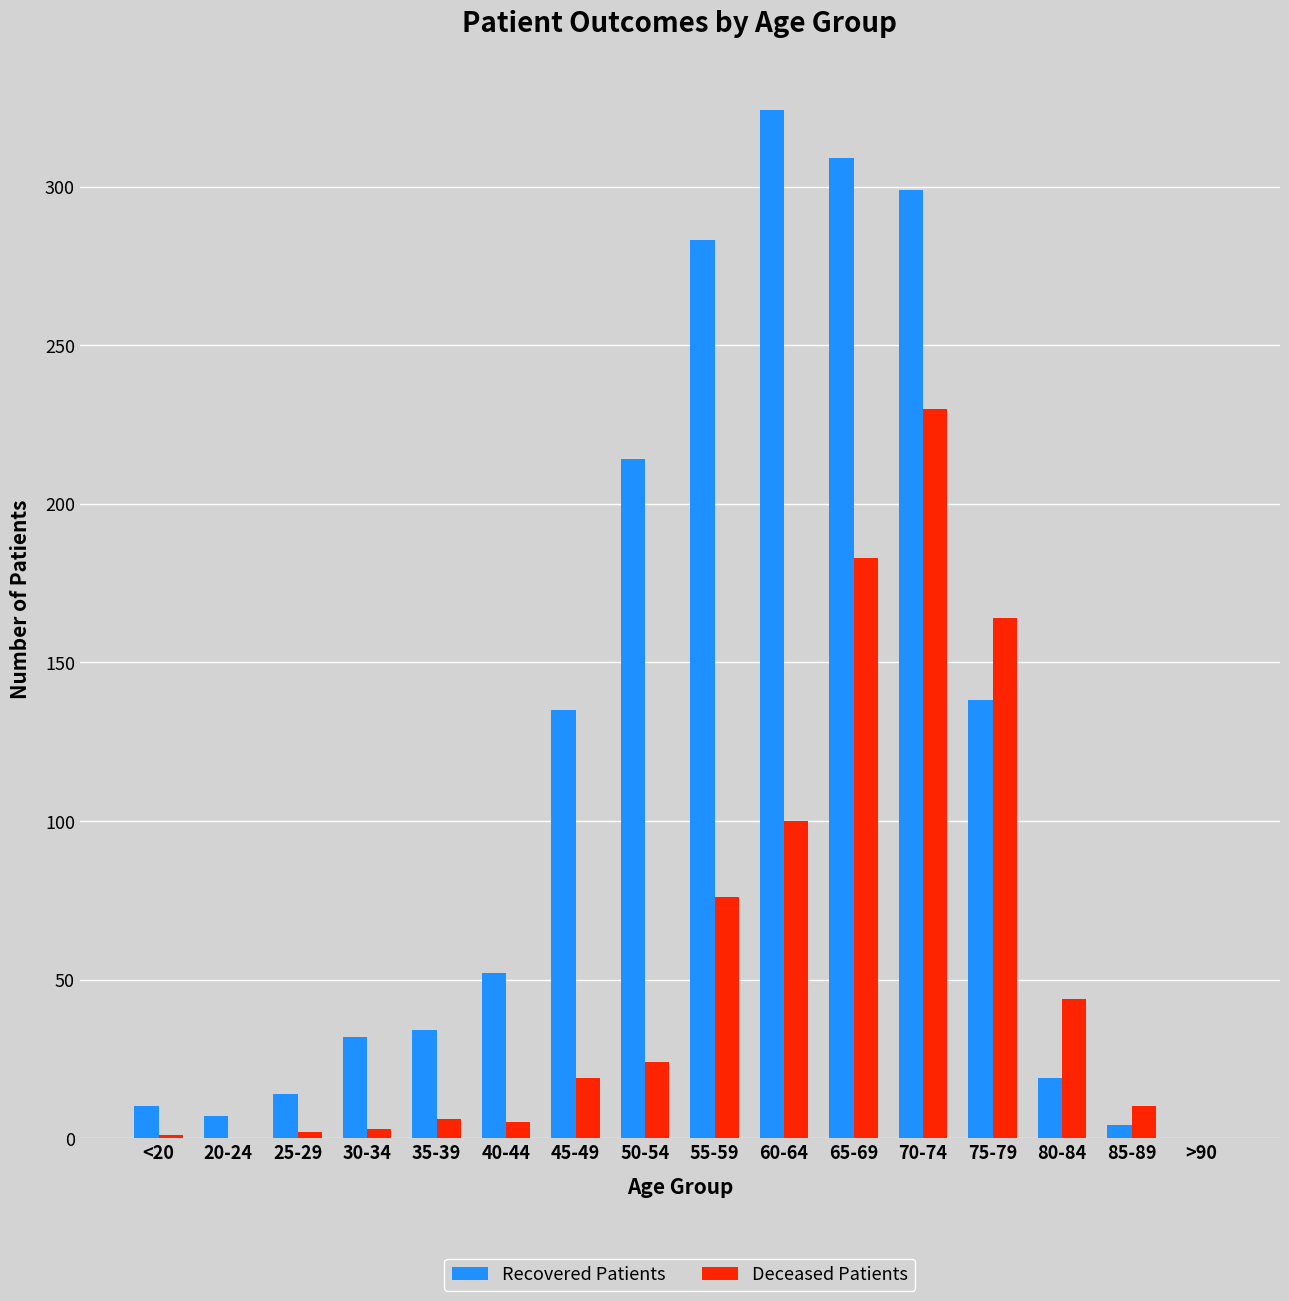

What is the sum of all Recovered Patients values?

1874